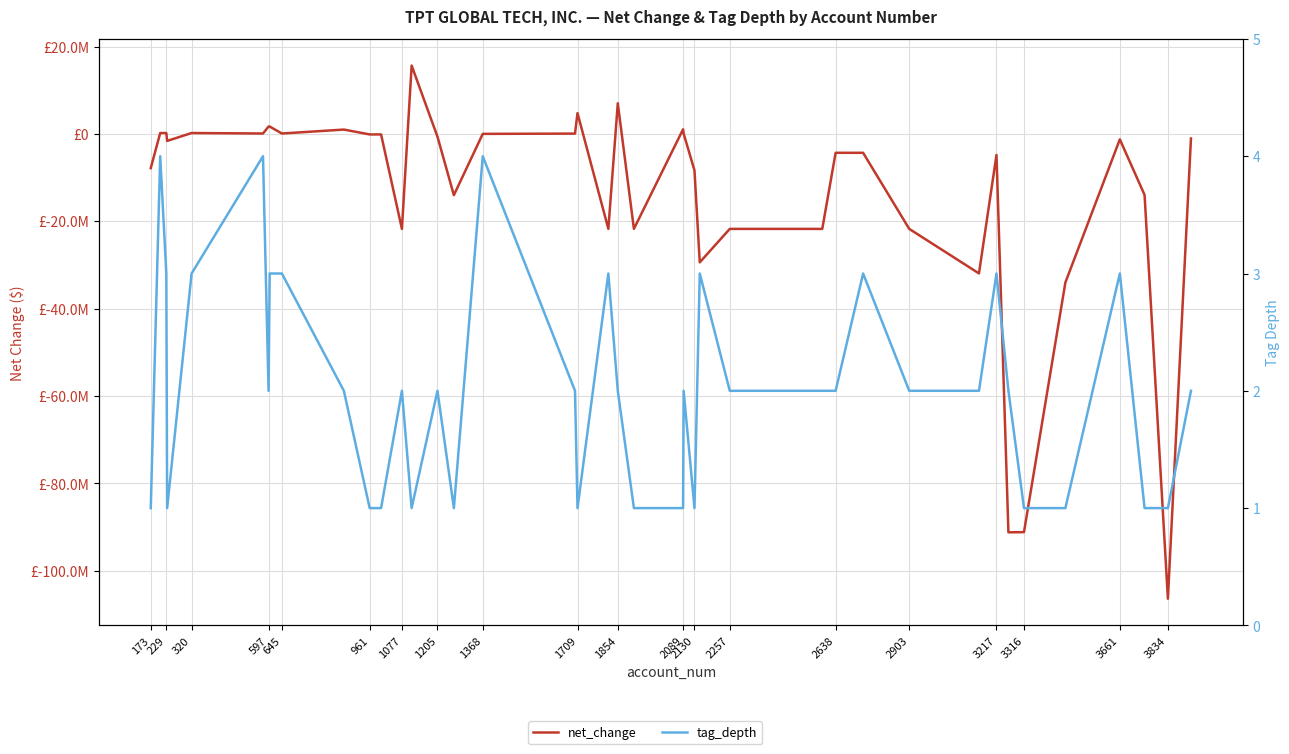

What is the sum of all tag_depth values?

81